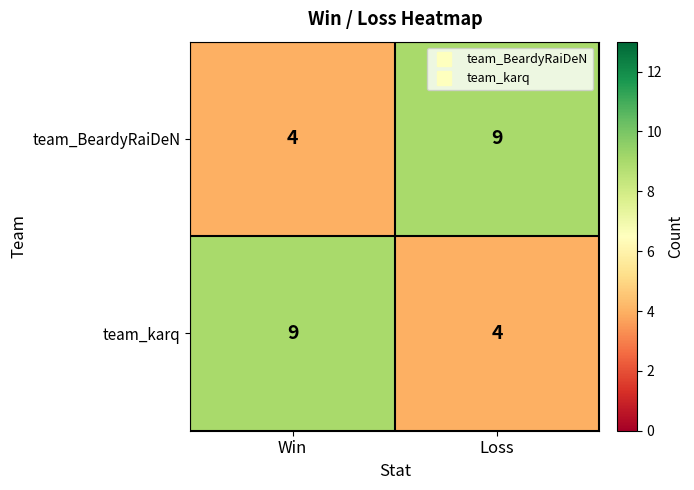

True or false: team_BeardyRaiDeN has a value of 4 at Win.

True